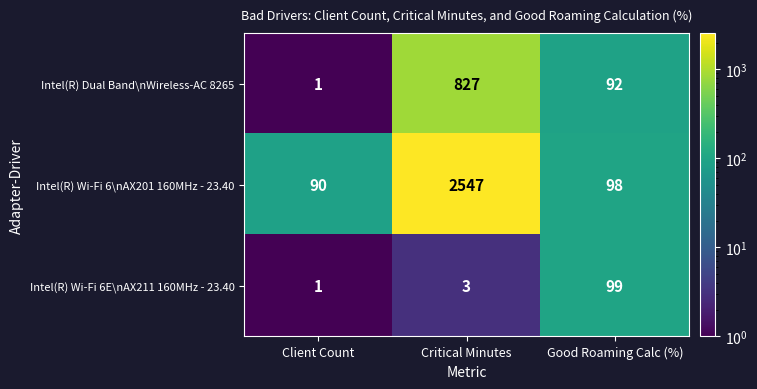

What is the difference between the highest and lowest values at Client Count?

89